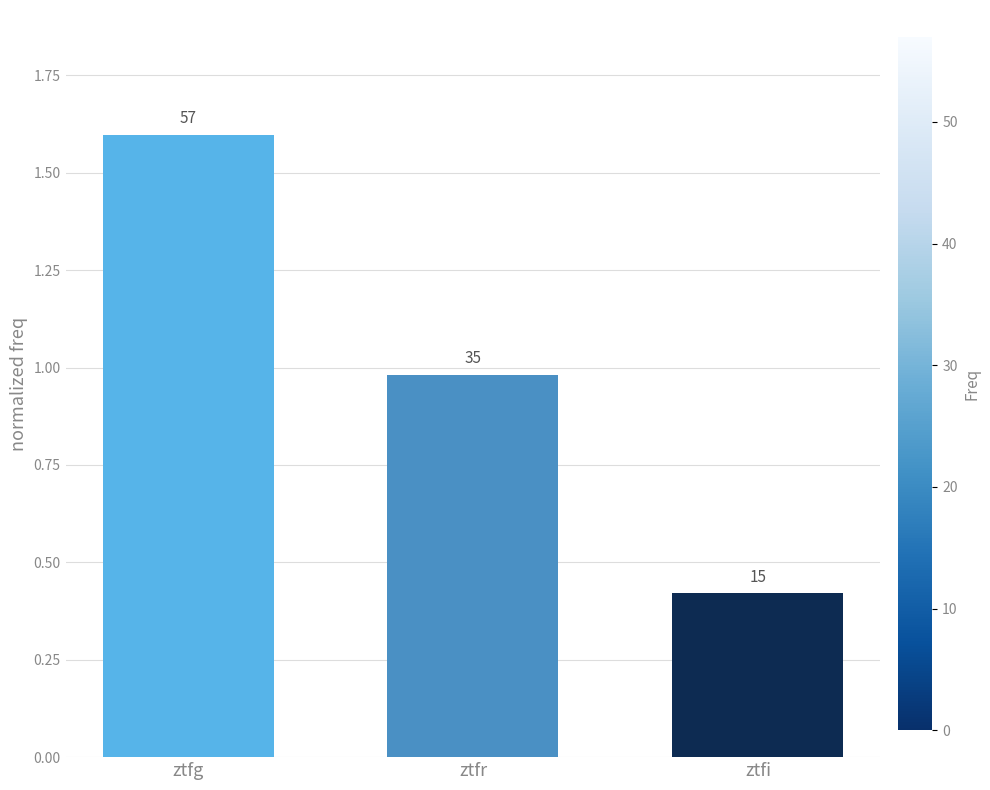

Reading left to right, list all the values displayed in this chart.

1.6	1.0	0.4